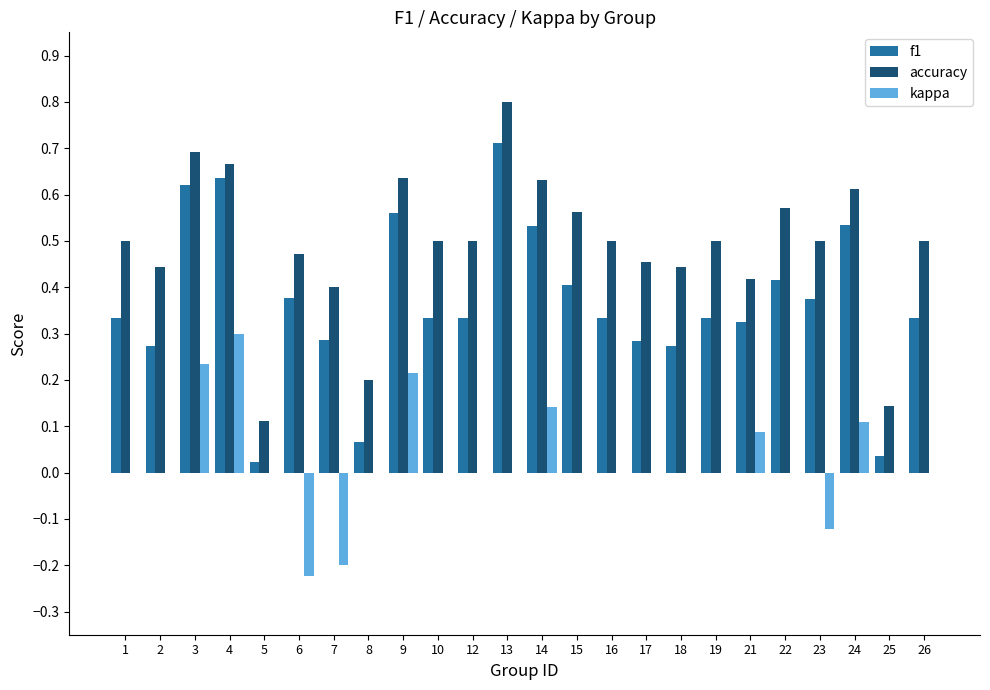

Is it true that accuracy equals 0.5 at 12?

True